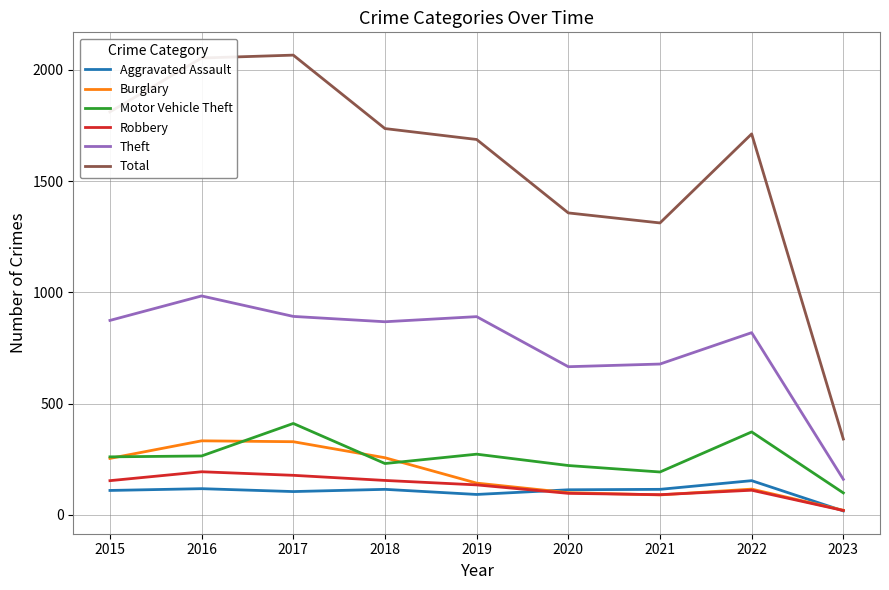

True or false: Theft and Total intersect in this chart.

False